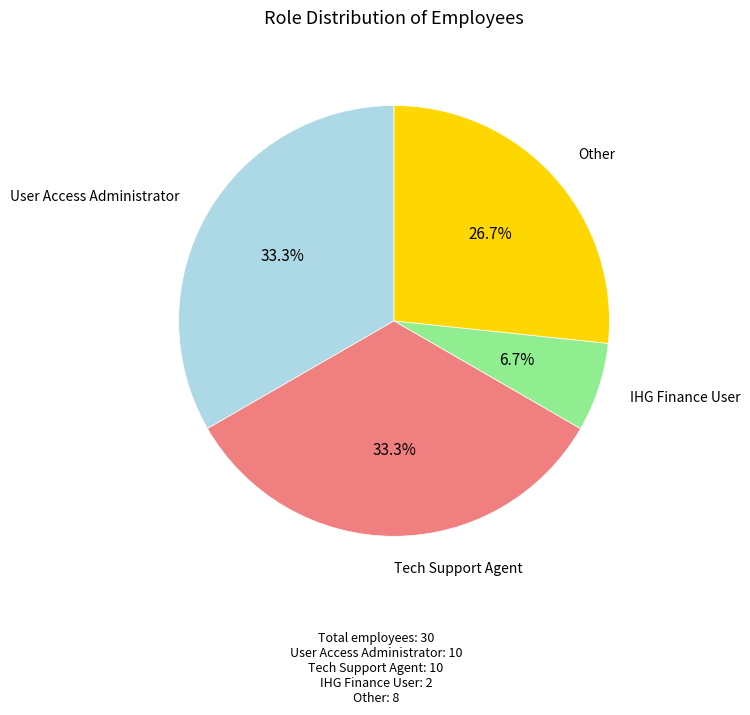

Is there any slice that represents more than half of the pie?

No